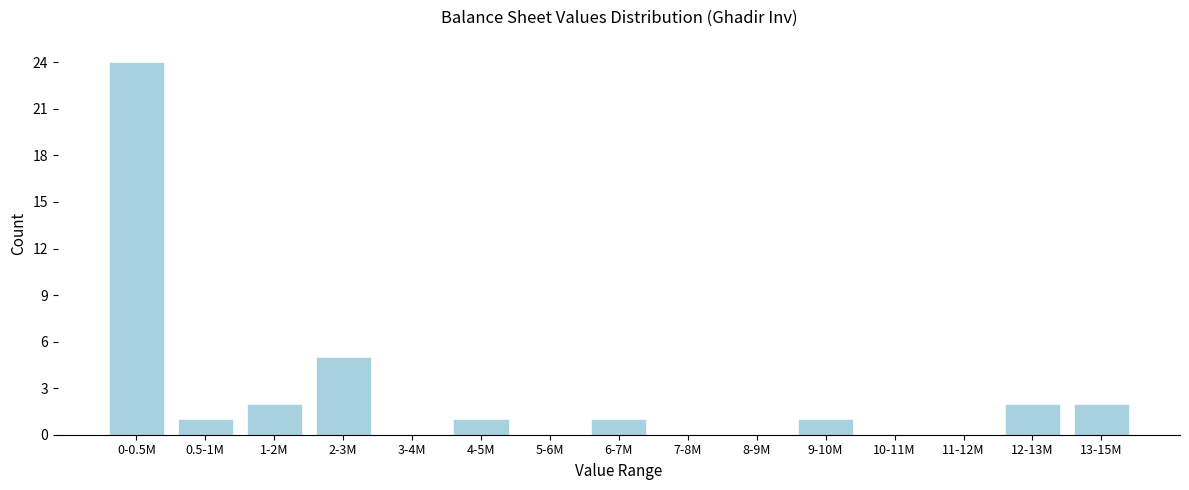

Reading right to left, extract all data points from this chart.

13-15M=2	12-13M=2	11-12M=0	10-11M=0	9-10M=1	8-9M=0	7-8M=0	6-7M=1	5-6M=0	4-5M=1	3-4M=0	2-3M=5	1-2M=2	0.5-1M=1	0-0.5M=24